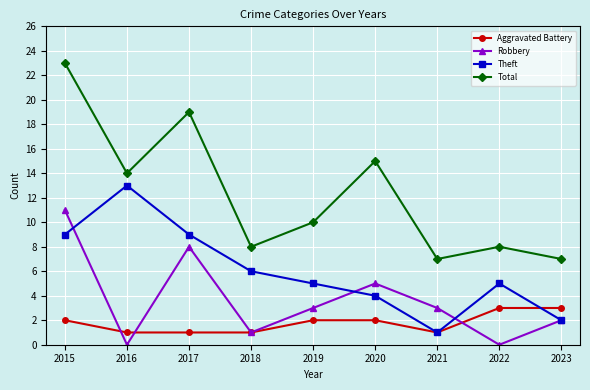

How many interior local valleys does the Total series have?

3